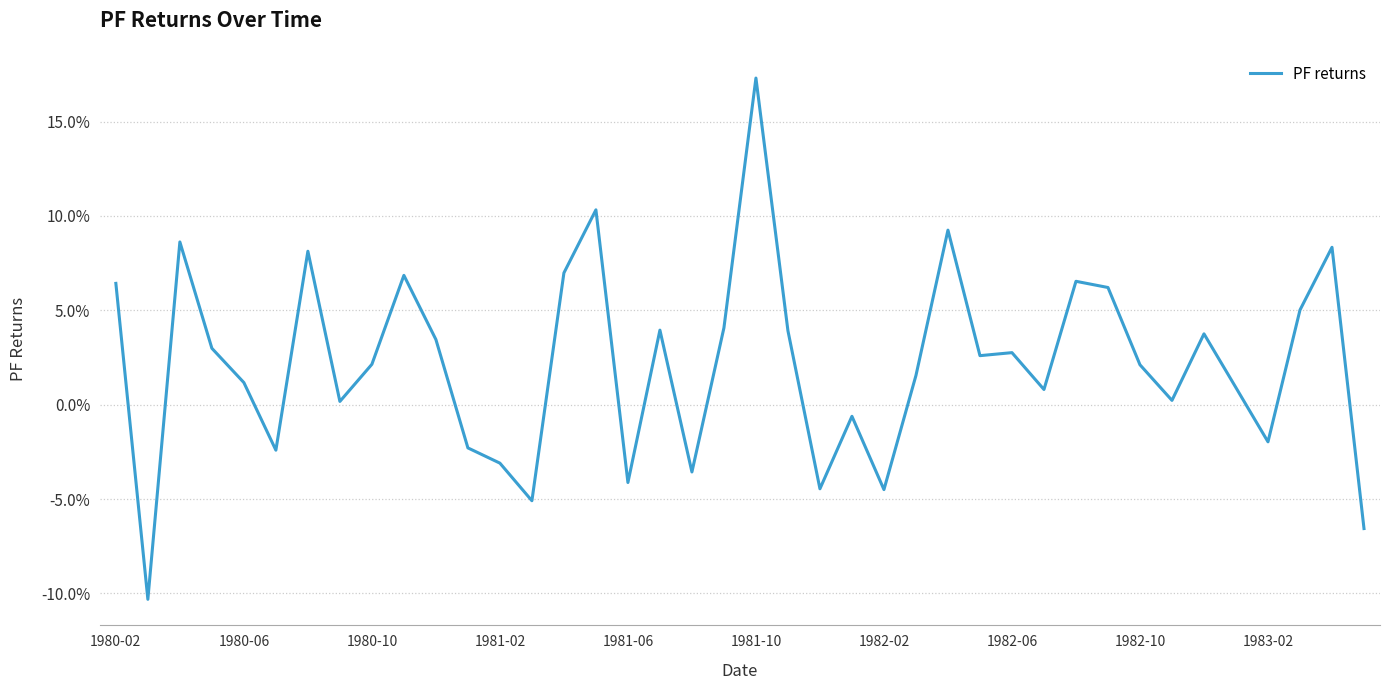

Does the chart have visible grid lines?

Yes